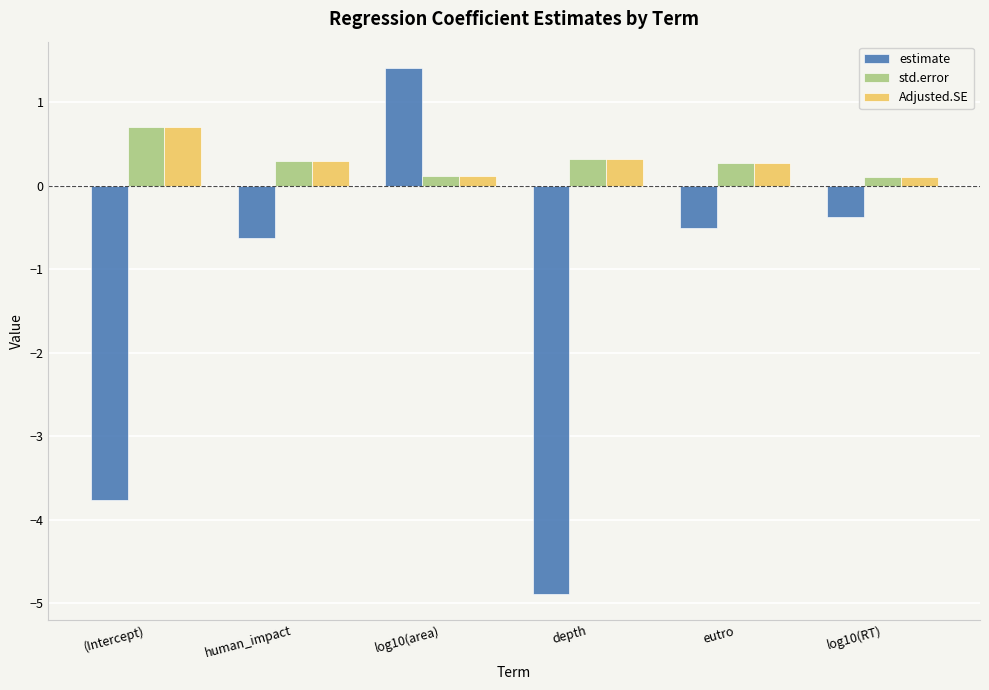

What is the sum of the Adjusted.SE values at (Intercept) and log10(RT)?

0.8